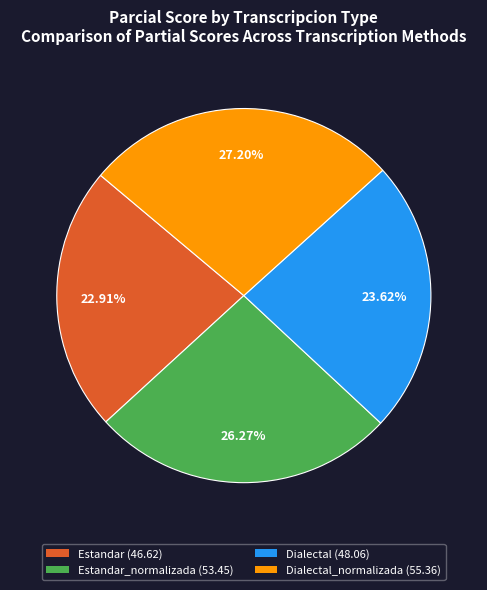

Rank the categories by value from highest to lowest.

Dialectal_normalizada (55.36), Estandar_normalizada (53.45), Dialectal (48.06), Estandar (46.62)